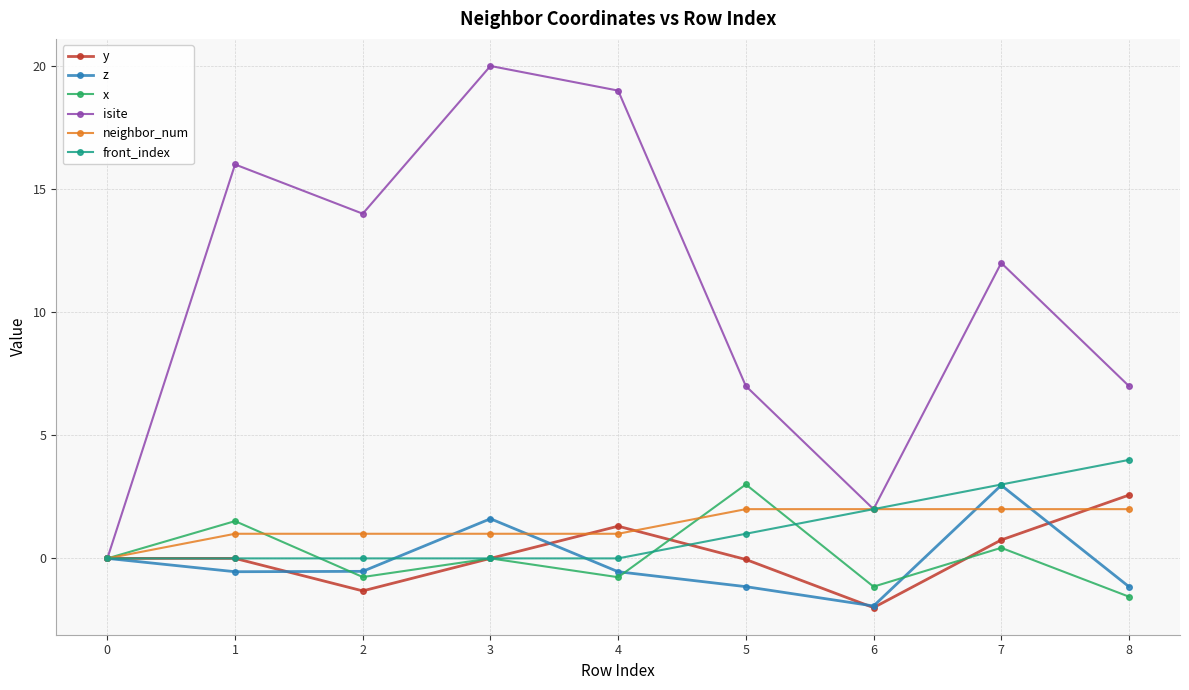

Which series changed the most between 3 and 5?

isite